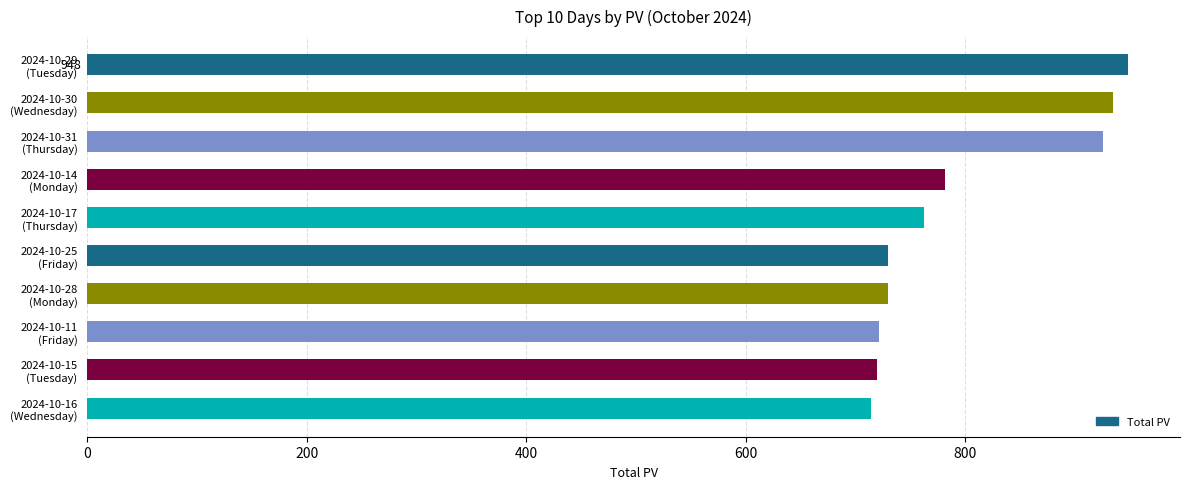

What is the average value?

796